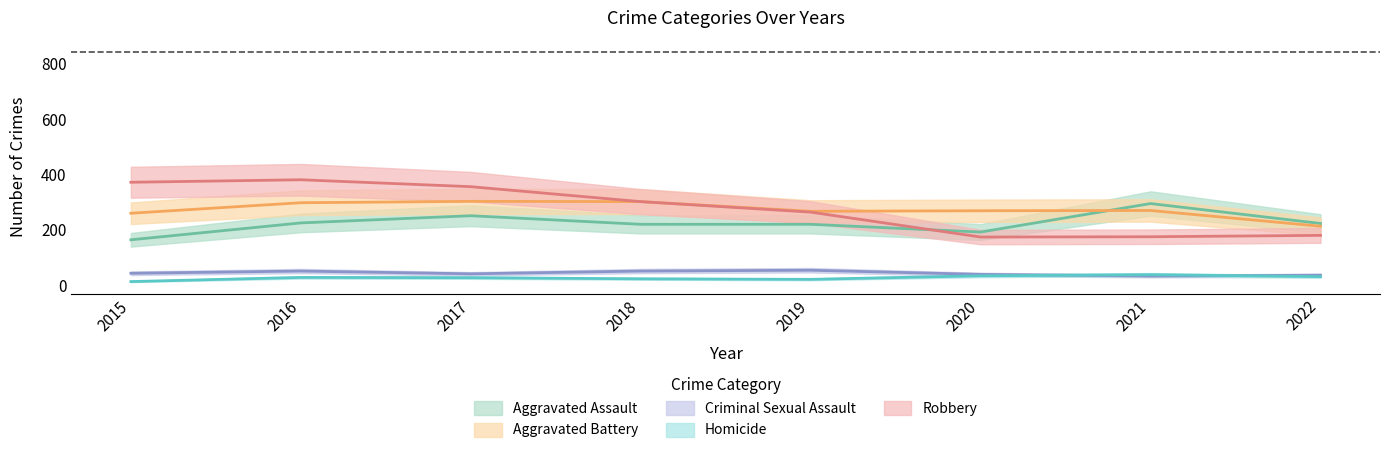

What is the sum of the Homicide values at 2016 and 2019?

49